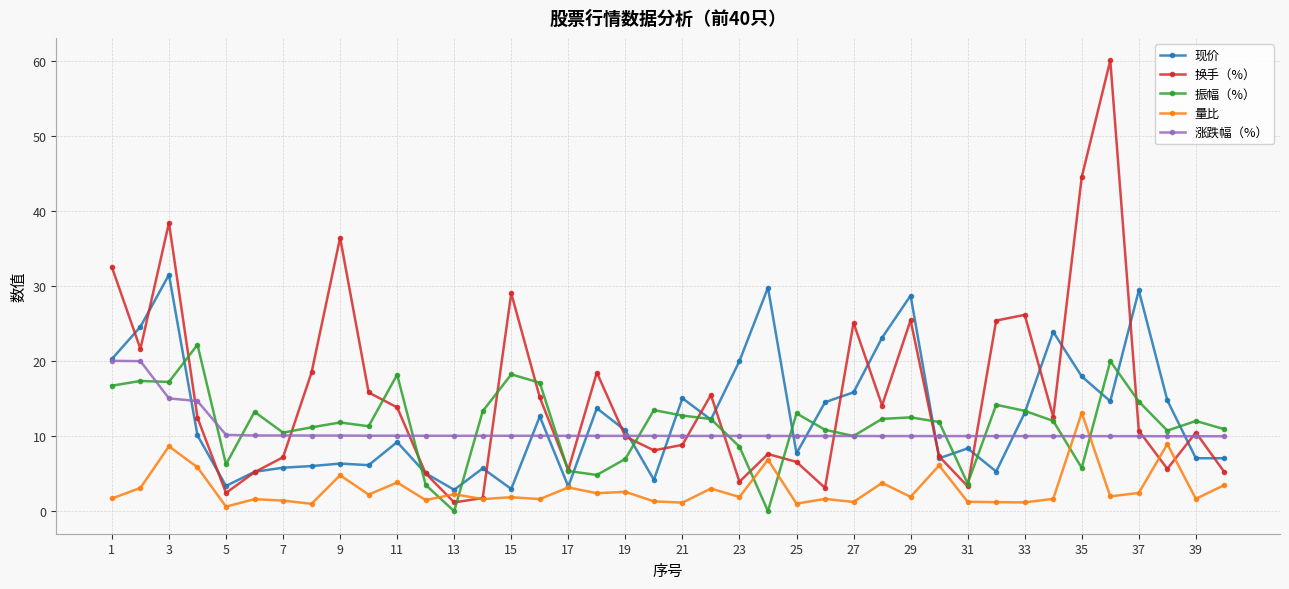

Which series has the widest spread of values?

换手（%）